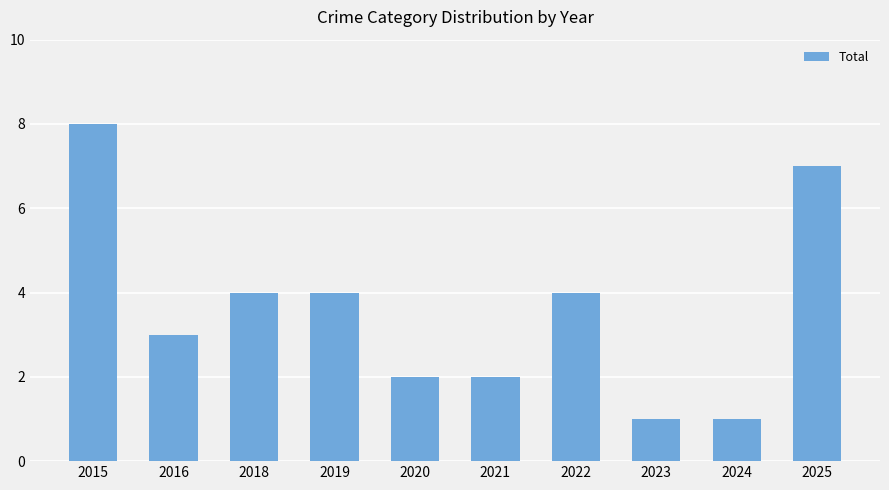

Is it true that the value at 2025 is 7?

True